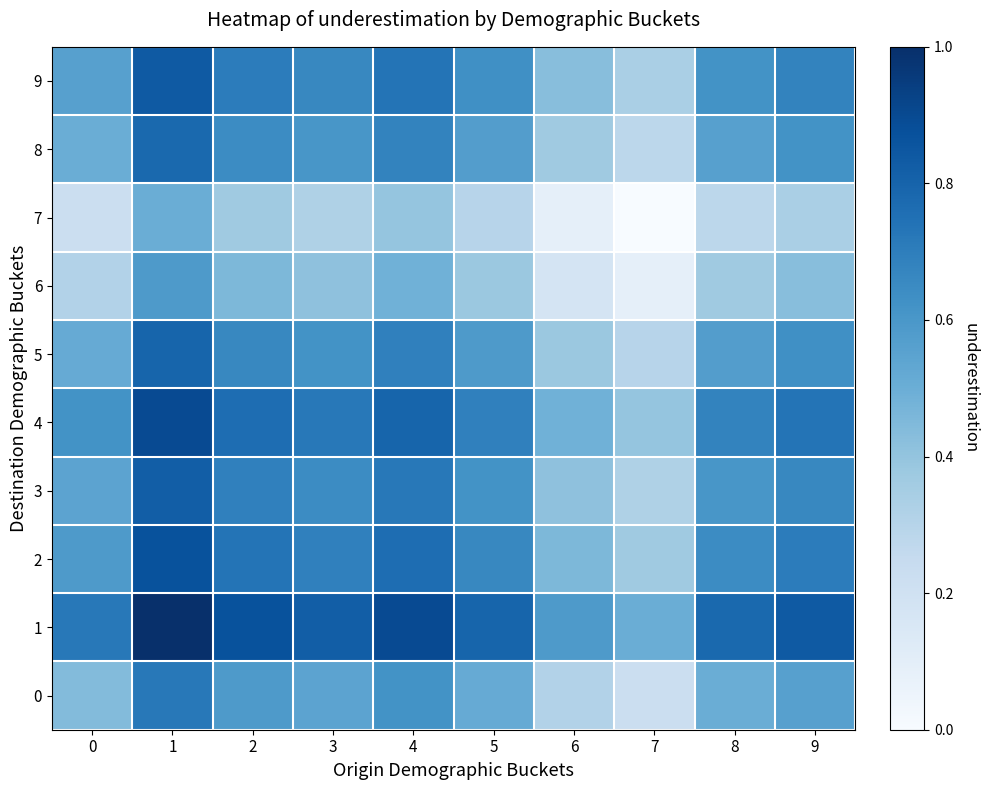

Reading right to left, list all the values displayed in this chart.

0: 9=0.6	8=0.5	7=0.2	6=0.3	5=0.5	4=0.6	3=0.5	2=0.6	1=0.7	0=0.4
1: 9=0.8	8=0.8	7=0.5	6=0.6	5=0.8	4=0.9	3=0.8	2=0.9	1=1.0	0=0.7
2: 9=0.7	8=0.6	7=0.4	6=0.5	5=0.7	4=0.8	3=0.7	2=0.7	1=0.9	0=0.6
3: 9=0.7	8=0.6	7=0.3	6=0.4	5=0.6	4=0.7	3=0.6	2=0.7	1=0.8	0=0.5
4: 9=0.7	8=0.7	7=0.4	6=0.5	5=0.7	4=0.8	3=0.7	2=0.8	1=0.9	0=0.6
5: 9=0.6	8=0.6	7=0.3	6=0.4	5=0.6	4=0.7	3=0.6	2=0.7	1=0.8	0=0.5
6: 9=0.4	8=0.4	7=0.1	6=0.2	5=0.4	4=0.5	3=0.4	2=0.5	1=0.6	0=0.3
7: 9=0.3	8=0.3	7=0.0	6=0.1	5=0.3	4=0.4	3=0.3	2=0.4	1=0.5	0=0.2
8: 9=0.6	8=0.6	7=0.3	6=0.4	5=0.6	4=0.7	3=0.6	2=0.6	1=0.8	0=0.5
9: 9=0.7	8=0.6	7=0.3	6=0.4	5=0.6	4=0.7	3=0.7	2=0.7	1=0.8	0=0.6